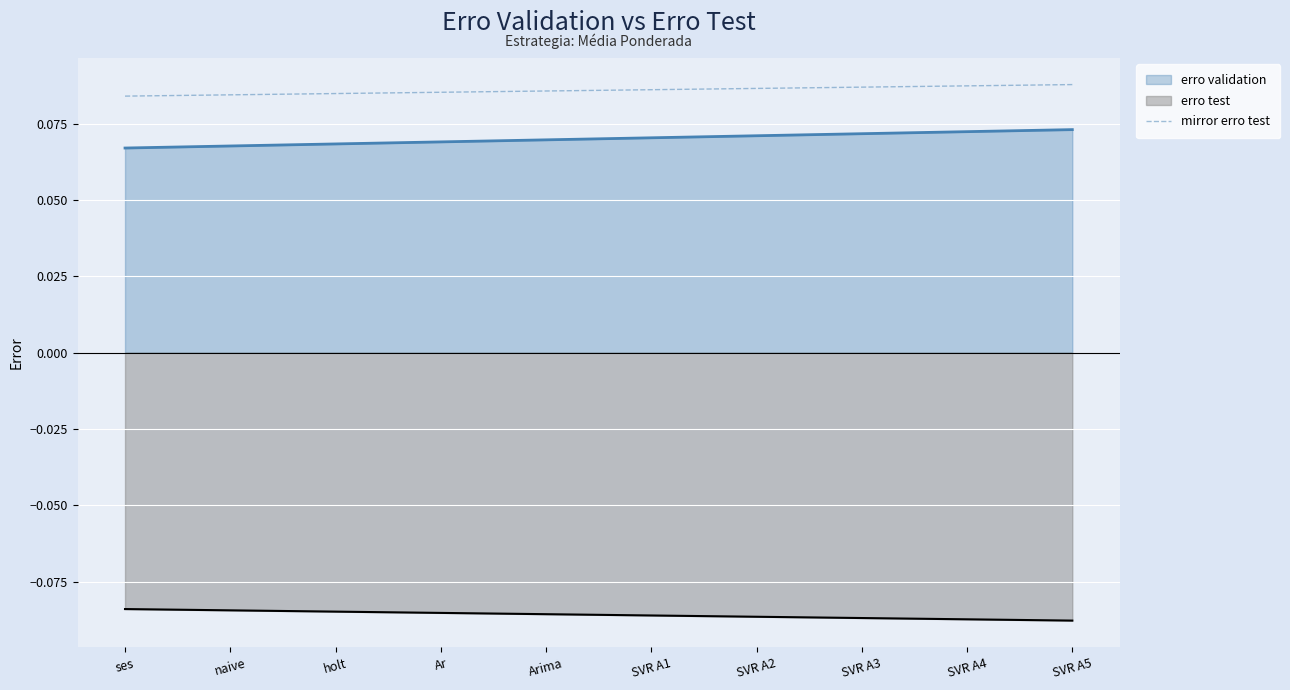

List the labels in order of value, largest first.

SVR A5, SVR A4, SVR A3, SVR A2, SVR A1, Arima, Ar, holt, naive, ses